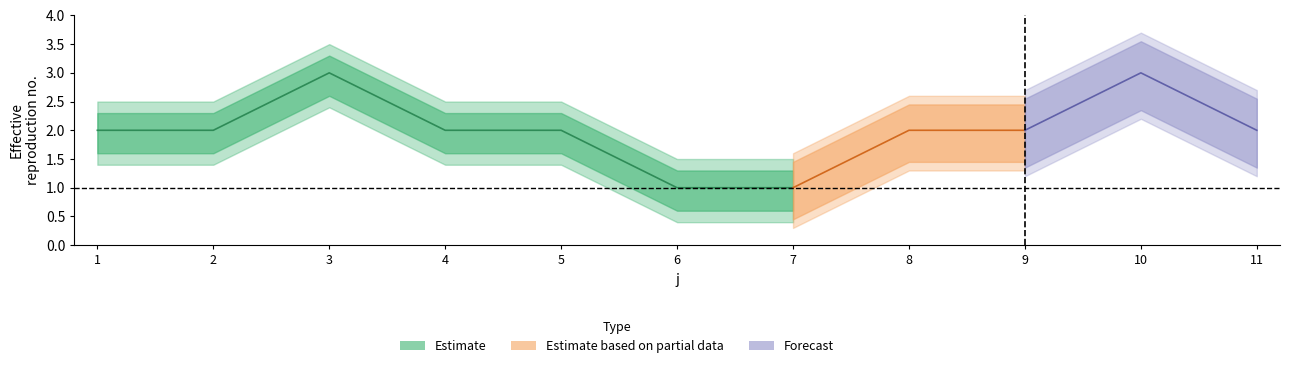

What is the sum of all t values?

22